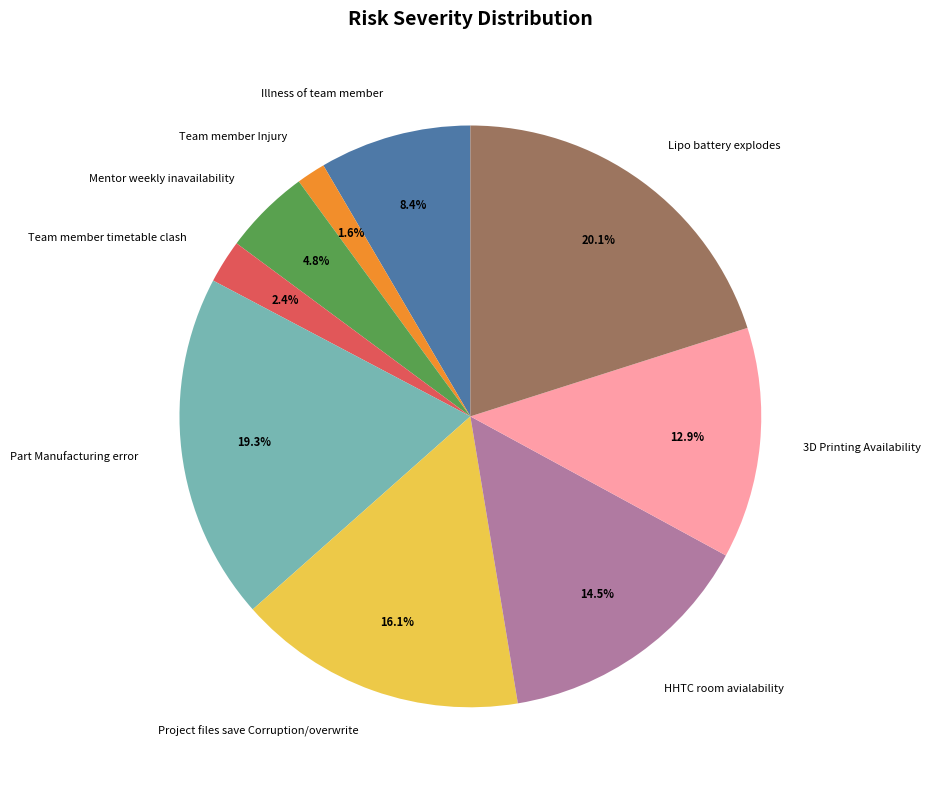

Count the number of slices in the pie.

9